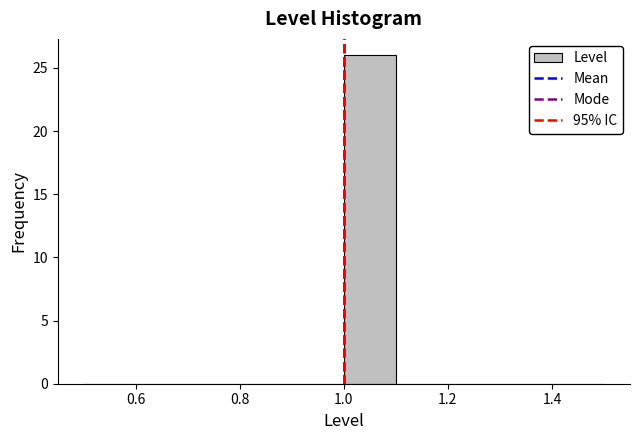

Reading left to right, transcribe this chart: for each bar, give the range it covers on the x-axis and its height. The values are not printed on the chart, so give them approximately, as read against the axis.

0.5 to 0.6: 0
0.6 to 0.7: 0
0.7 to 0.8: 0
0.8 to 0.9: 0
0.9 to 1.0: 0
1.0 to 1.1: 26
1.1 to 1.2: 0
1.2 to 1.3: 0
1.3 to 1.4: 0
1.4 to 1.5: 0